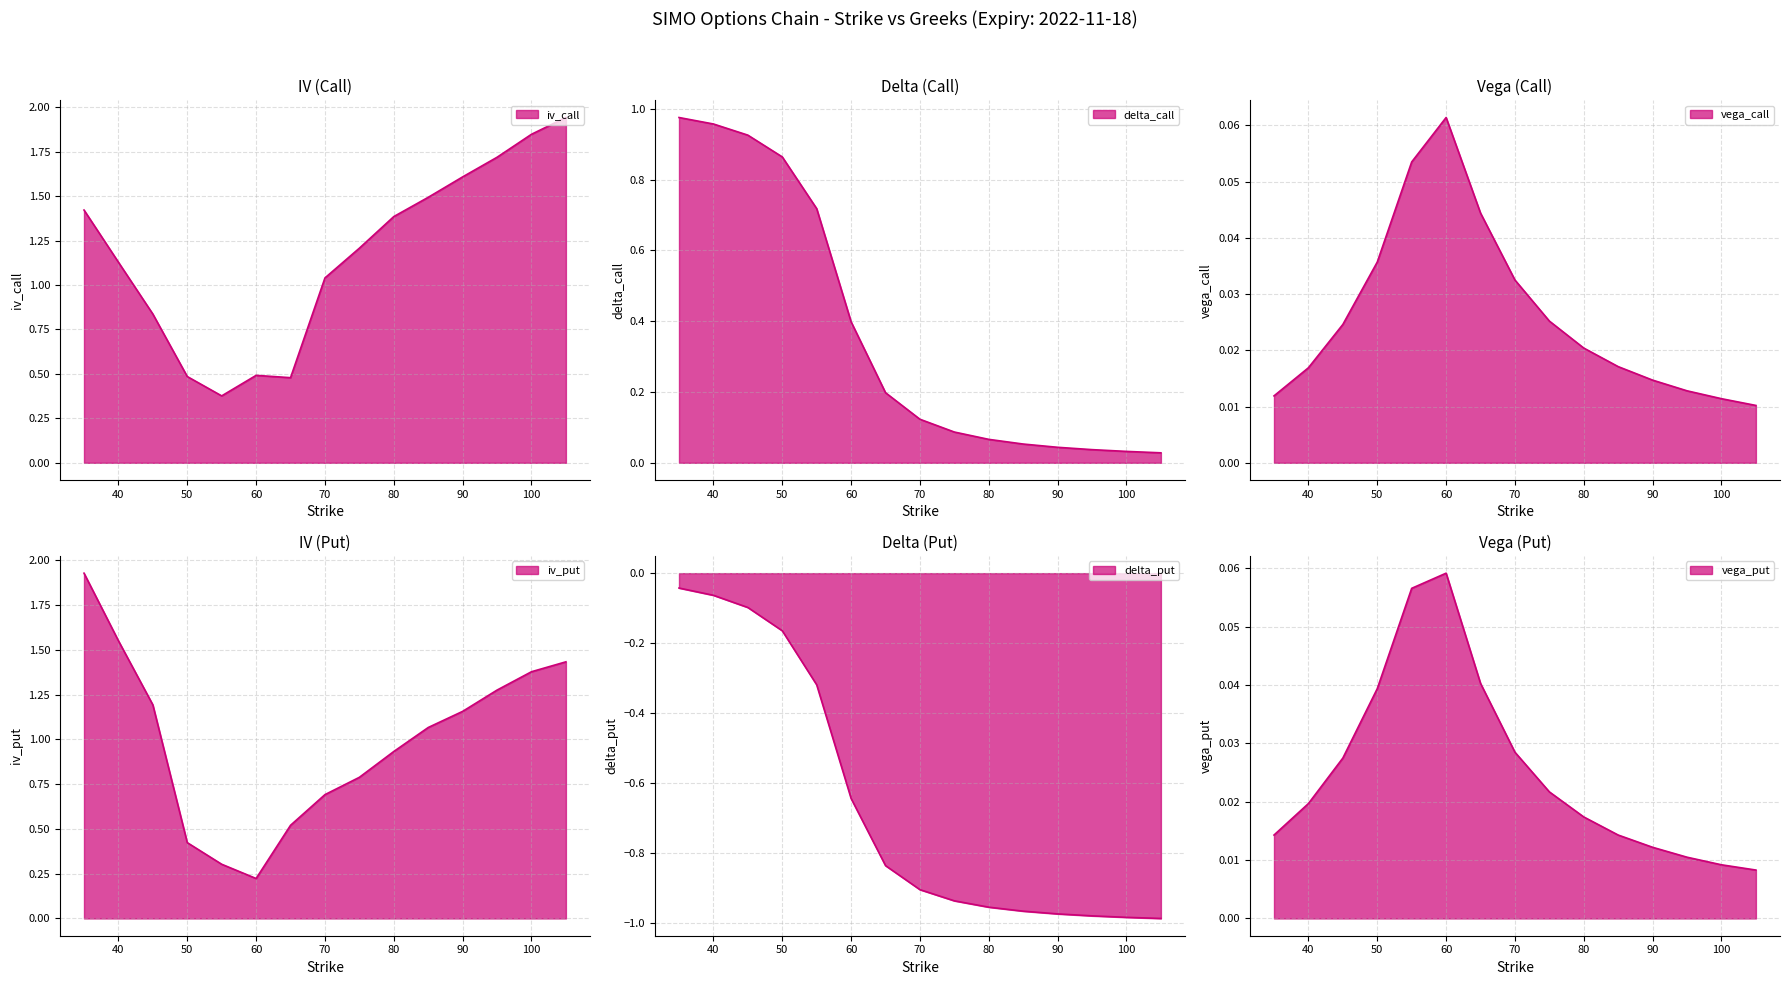

Is it true that iv_put equals 1.4 at 105?

True